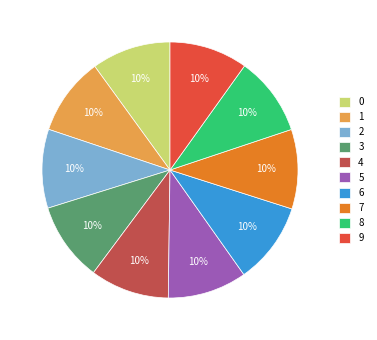

How many slices are in this pie chart?

10